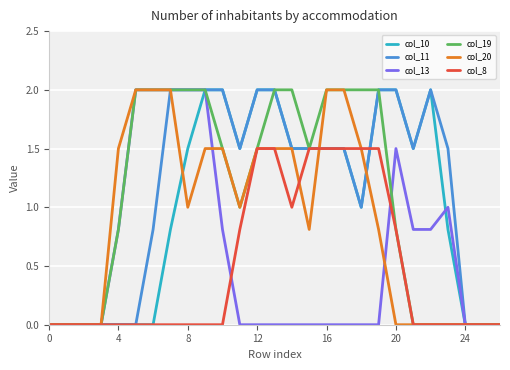

How many lines are shown in the chart?

6